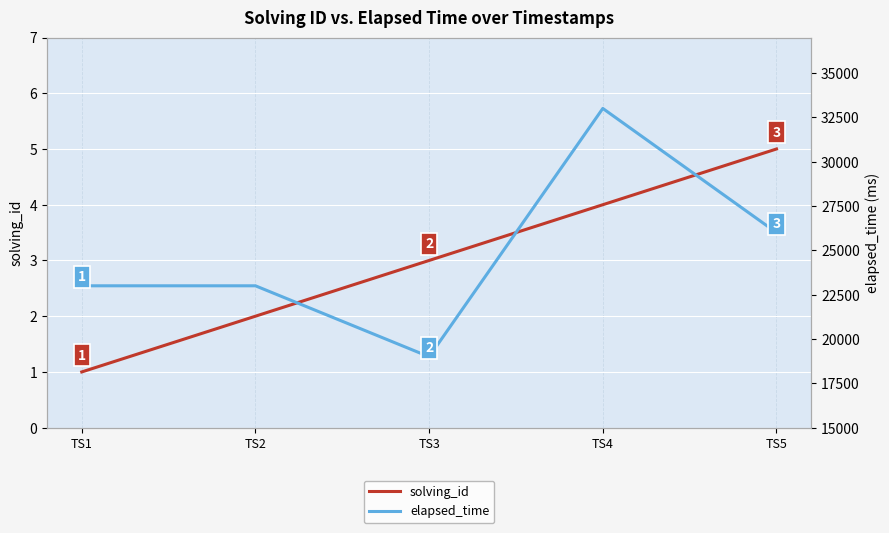

True or false: elapsed_time and solving_id cross at least once.

False